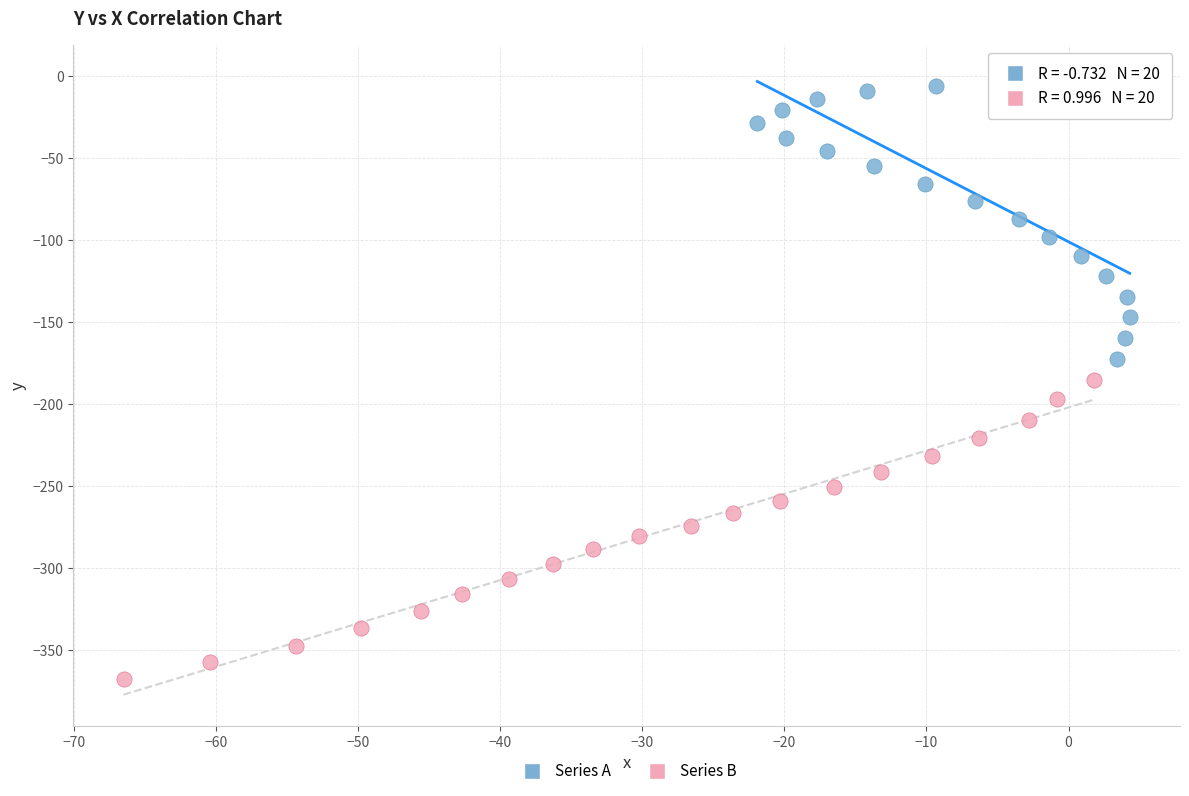

Which series contains the highest Y value?

Series A